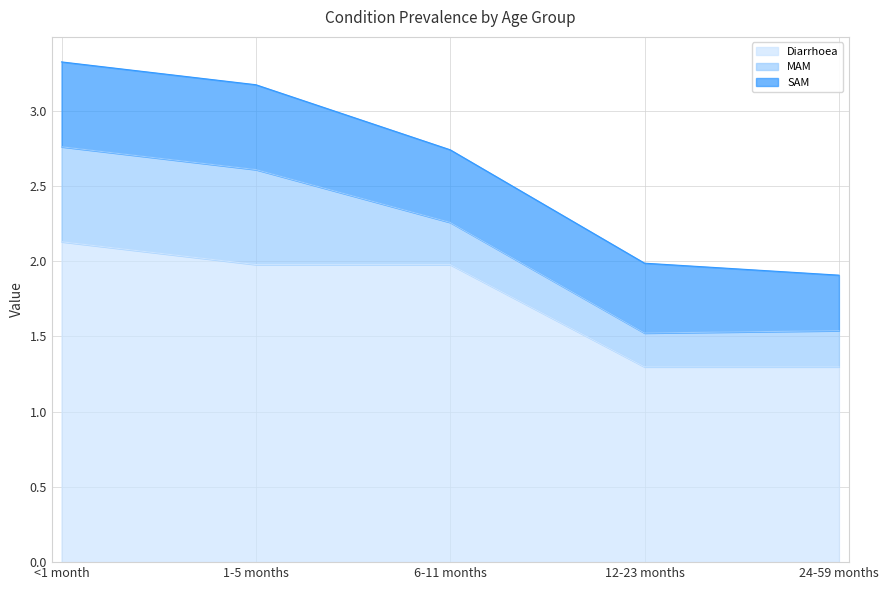

What is the label of the 4th point from the left?

12-23 months